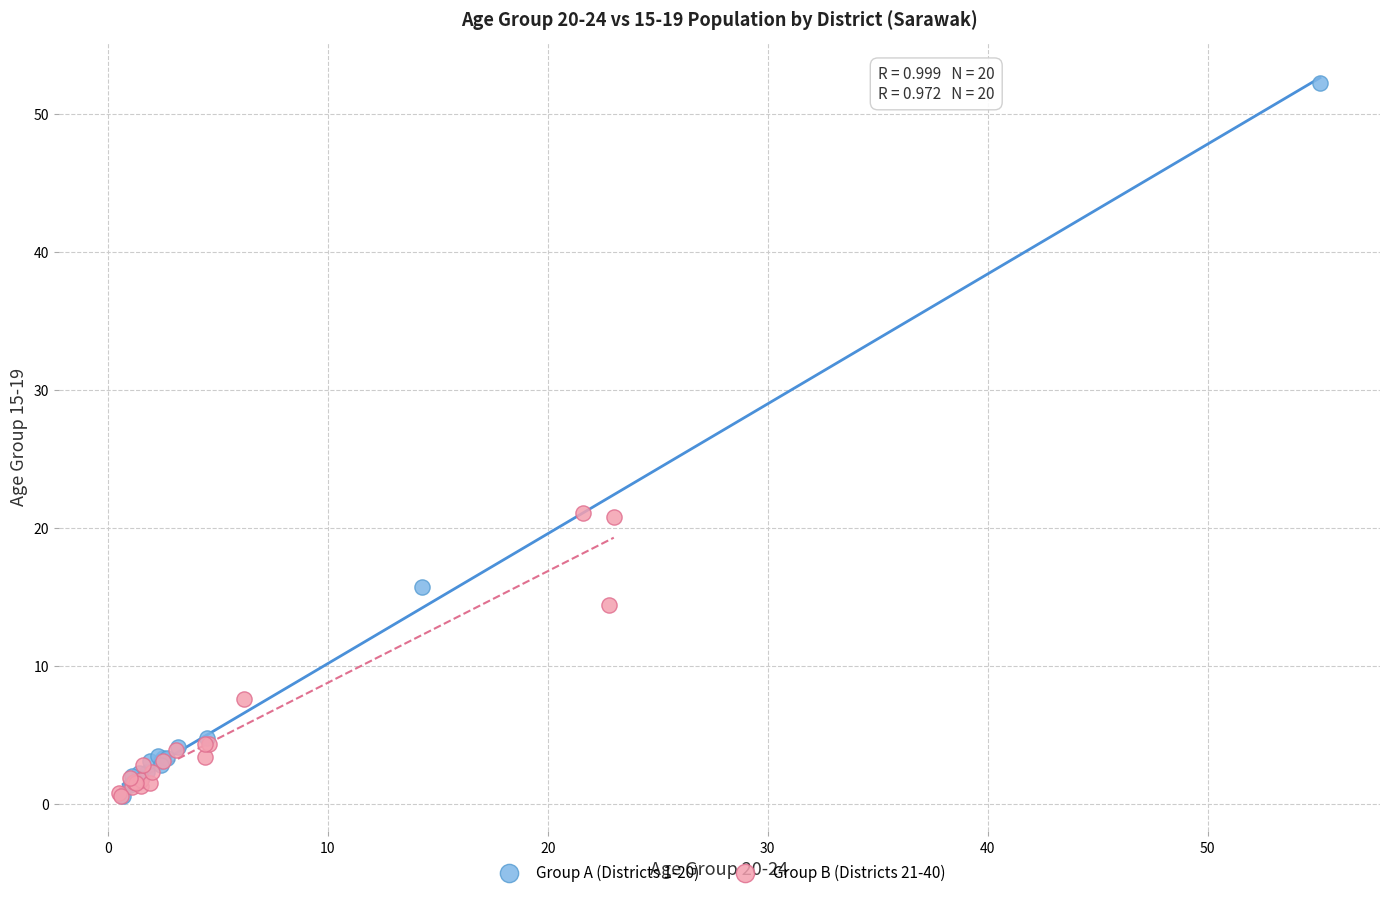

Which series has the widest spread of Y values?

Group A (Districts 1-20)